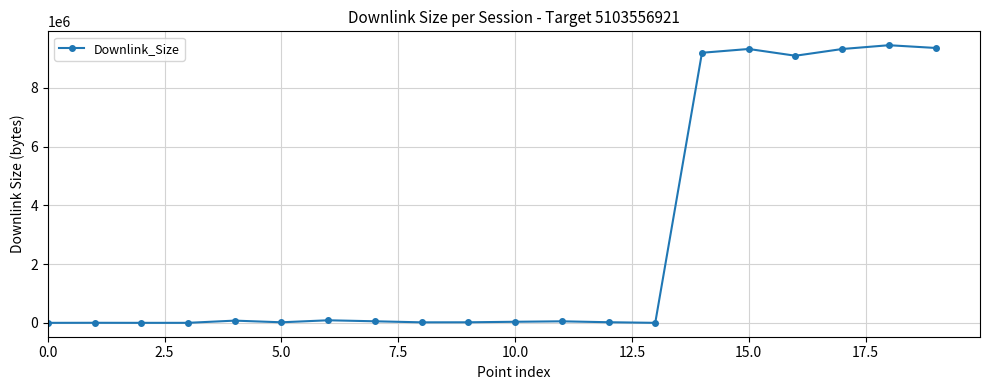

True or false: there are more than 0 points higher than both neighbors.

True